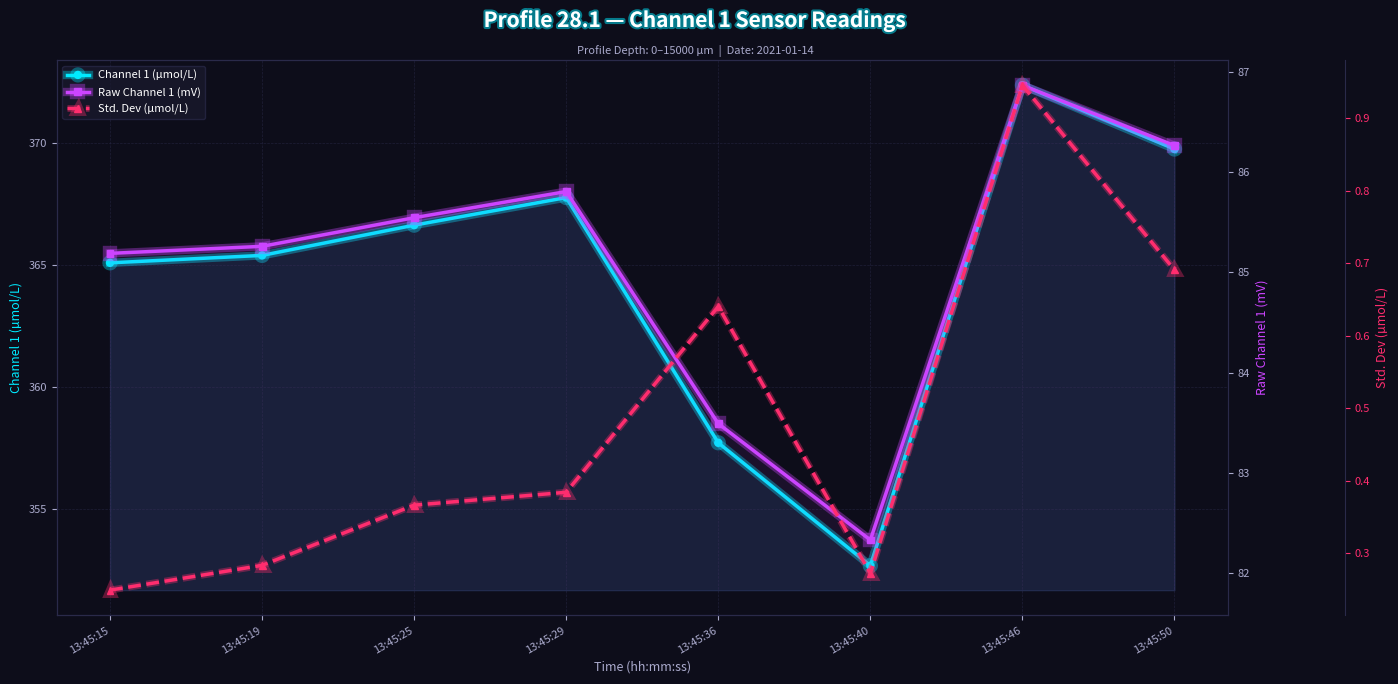

What is the greatest value displayed?

372.4